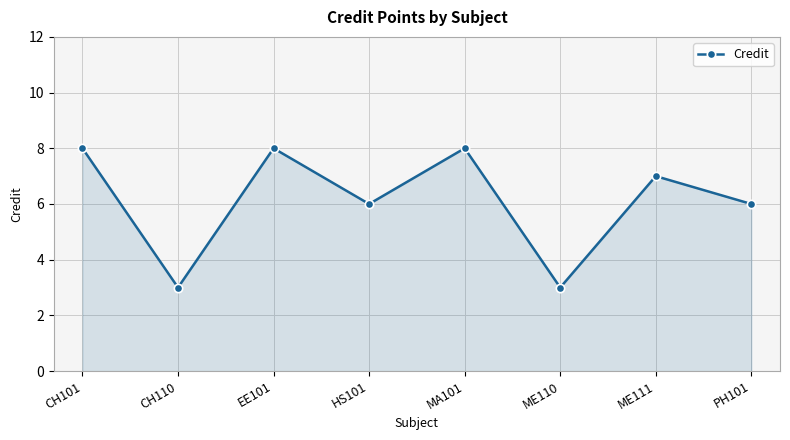

What is the label of the 3rd point from the right?

ME110